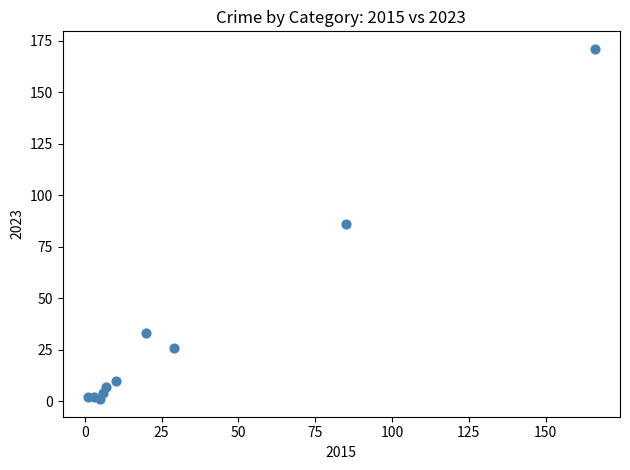

What is the range of X values (max minus min)?

165